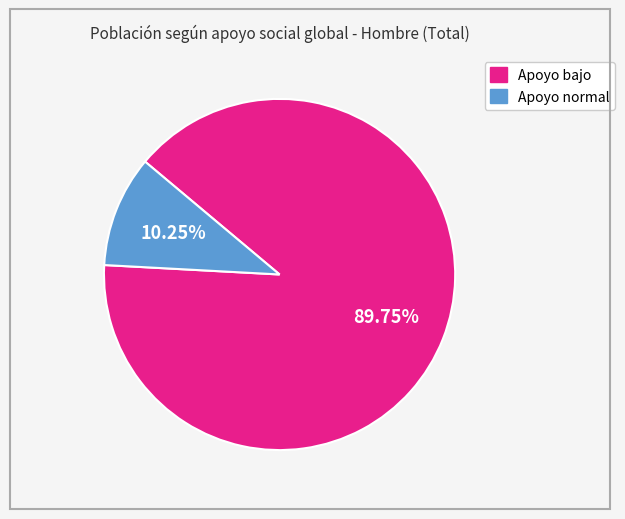

Approximately how many times larger is the value at Apoyo bajo compared to Apoyo normal?

8.8